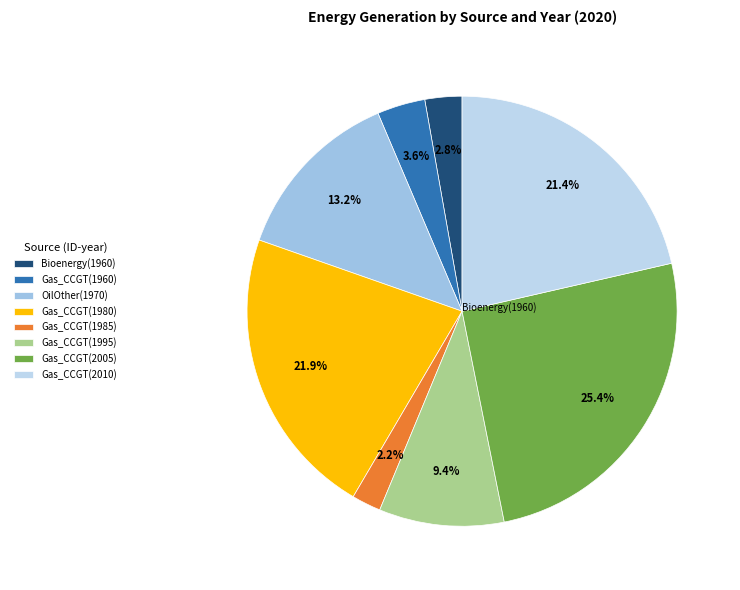

Which slice is the largest?

Gas_CCGT(2005)